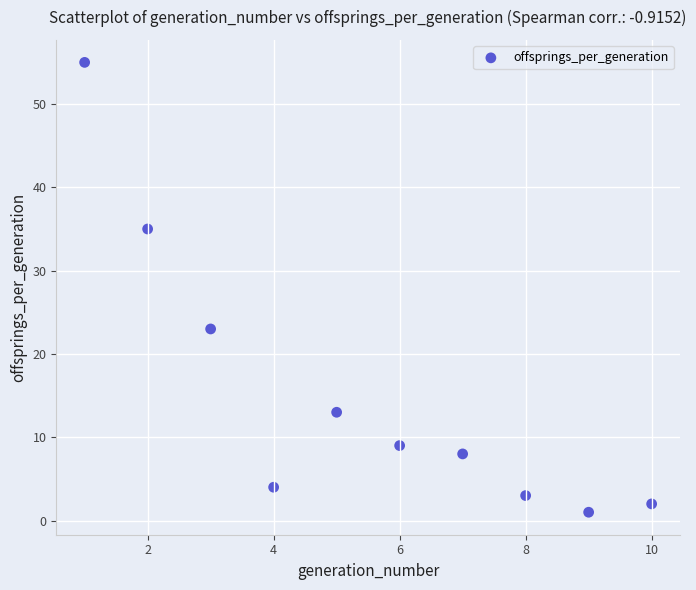

What Y value in the scatter plot is closest to 28?

23